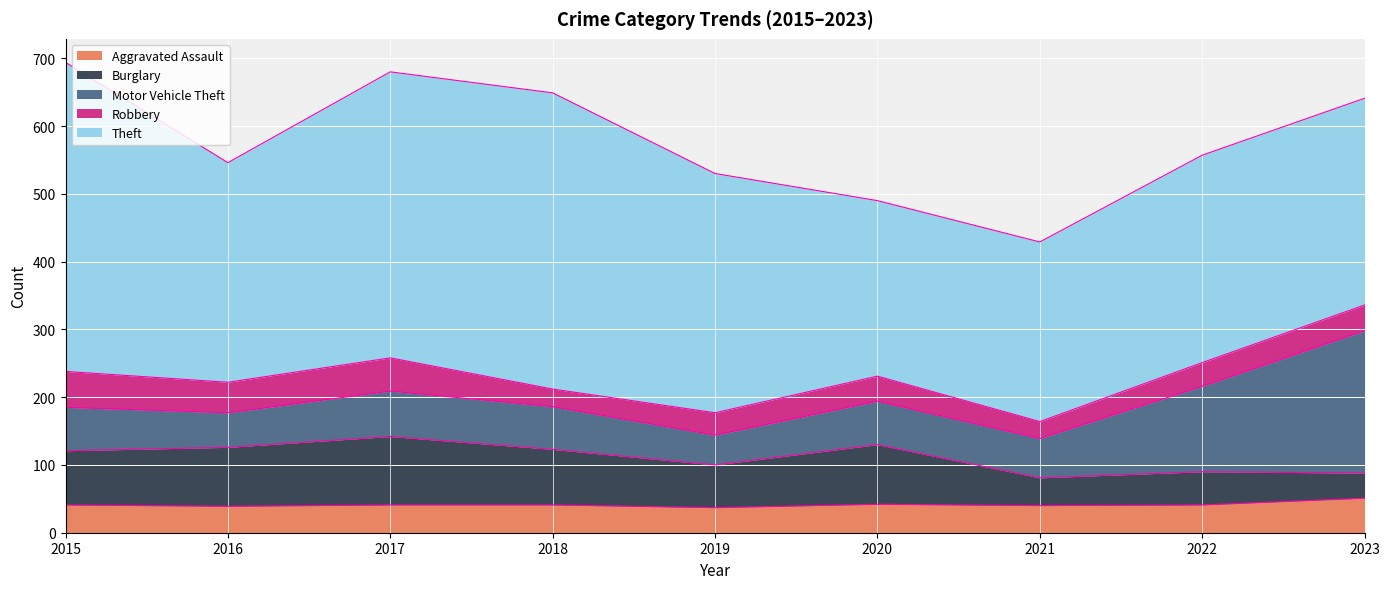

Where does the Theft series first go above 324?

2015